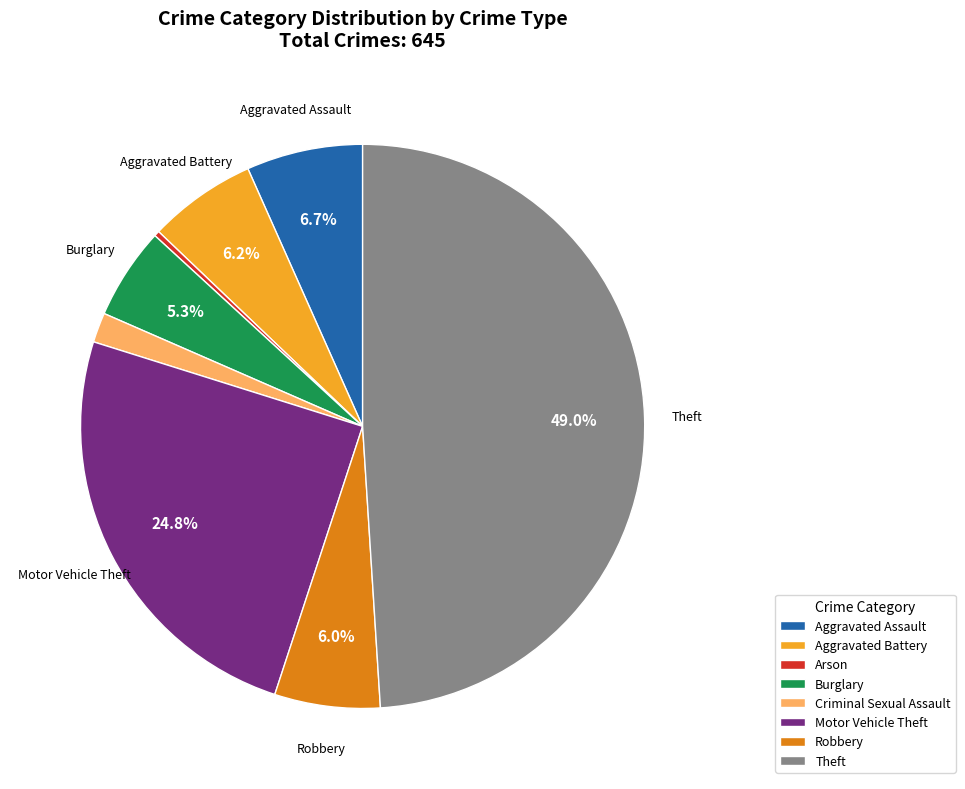

Does any single category account for the majority?

No